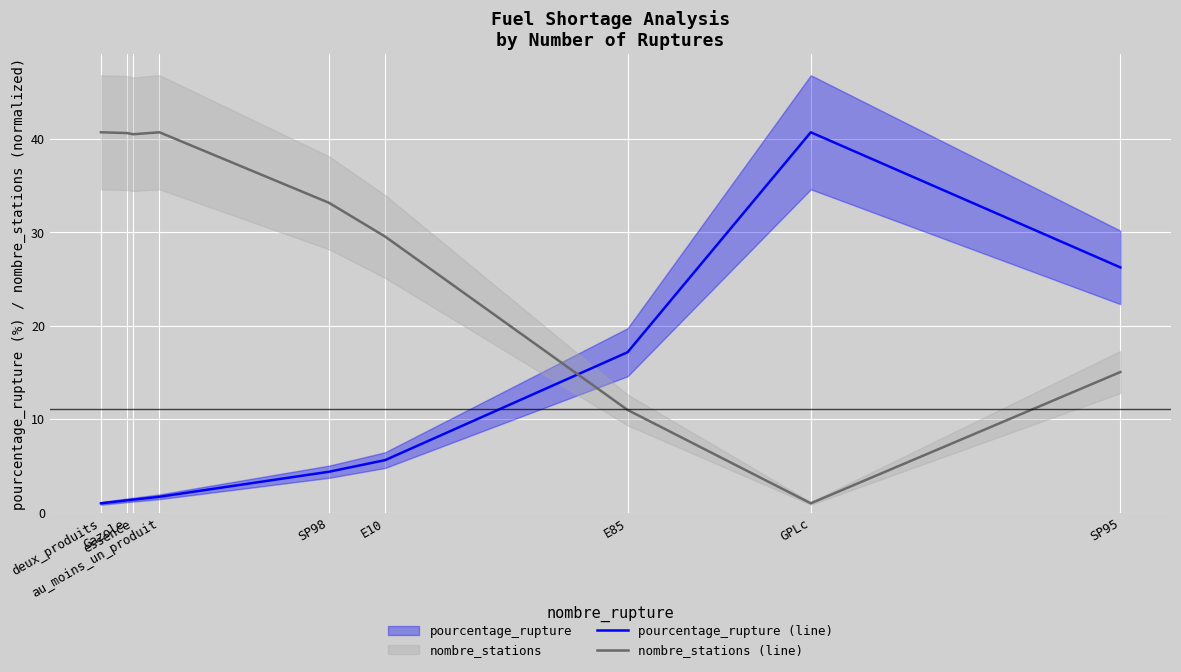

How many intersections are there between pourcentage_rupture (line) and nombre_stations (line)?

1